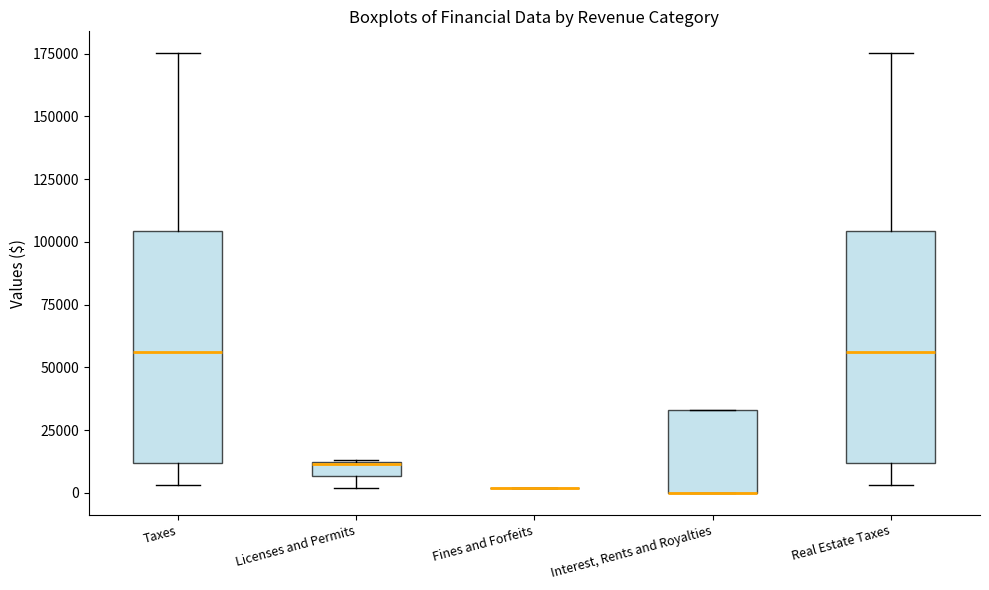

Where is the upper edge of the box for Interest, Rents and Royalties on the y-axis? The values are not printed on the chart, so give them approximately, as read against the axis.

35000